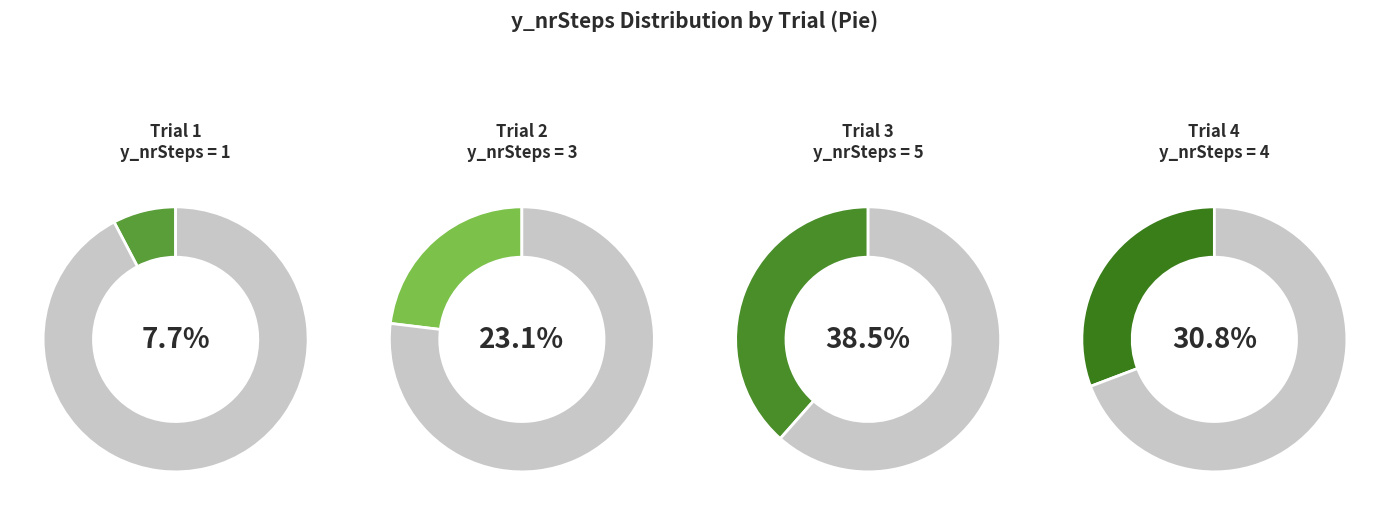

To the nearest percent, what is the difference between the 1 and 4 slice percentages?

23%